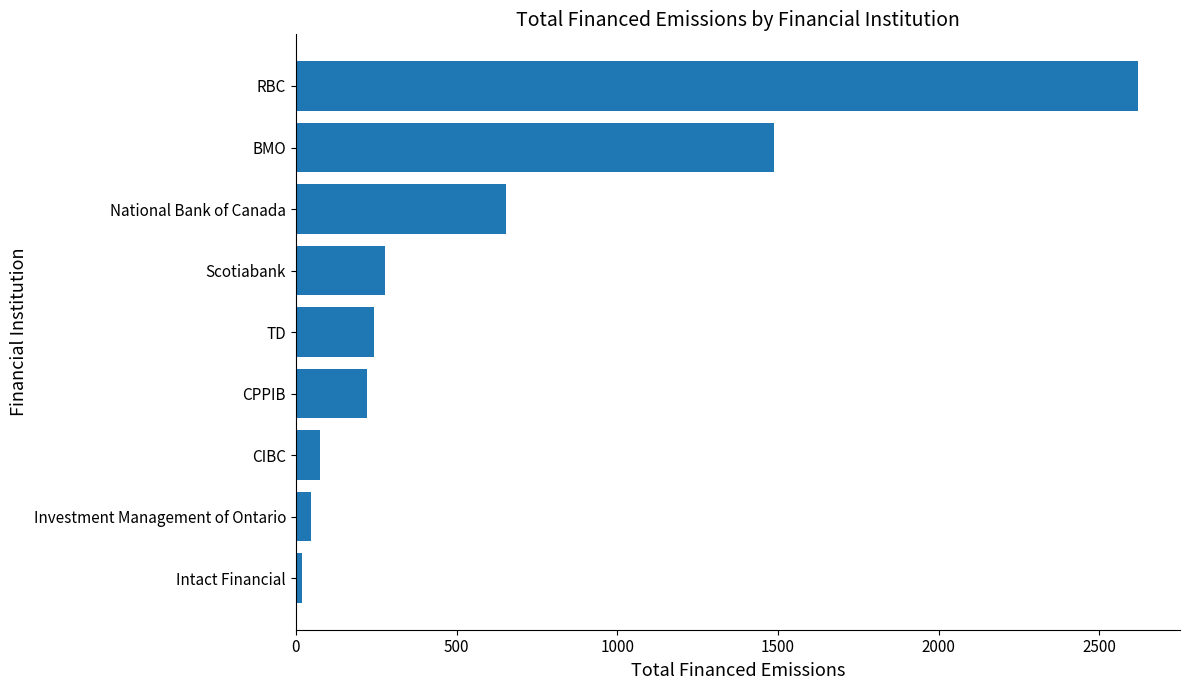

Reading top to bottom, transcribe all the data shown in this chart.

2619.8	1486.7	654.1	278.5	242.6	221.0	76.2	46.3	18.3